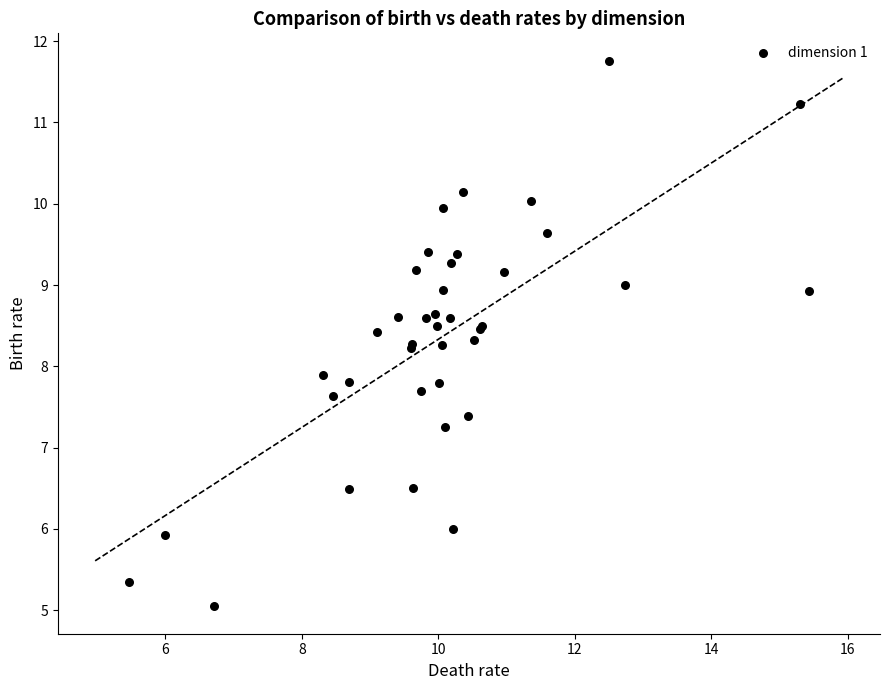

What Y value in the scatter plot is closest to 8?

7.9